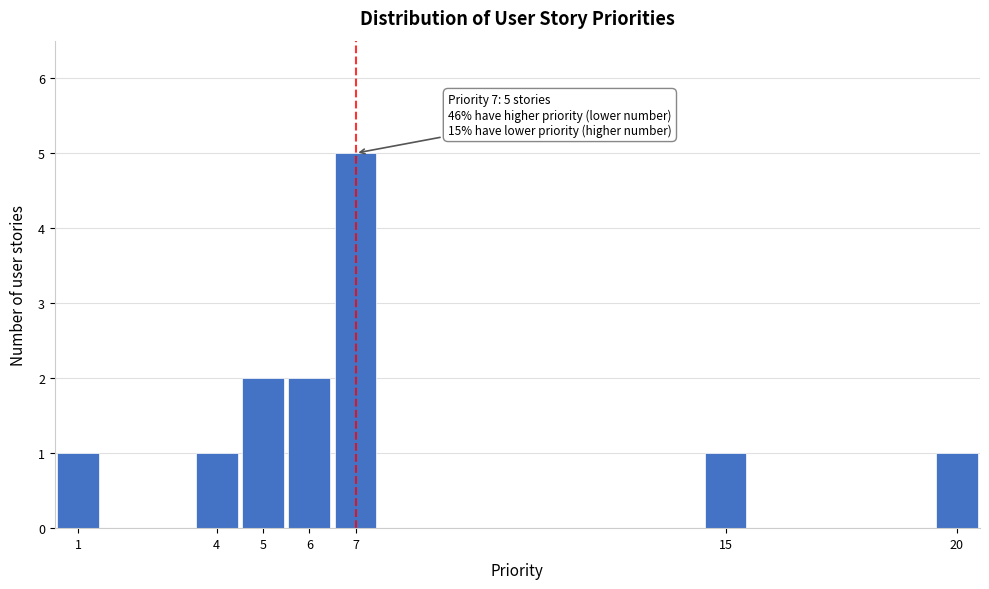

Which range on the x-axis has the tallest bar?

6.5 to 7.5